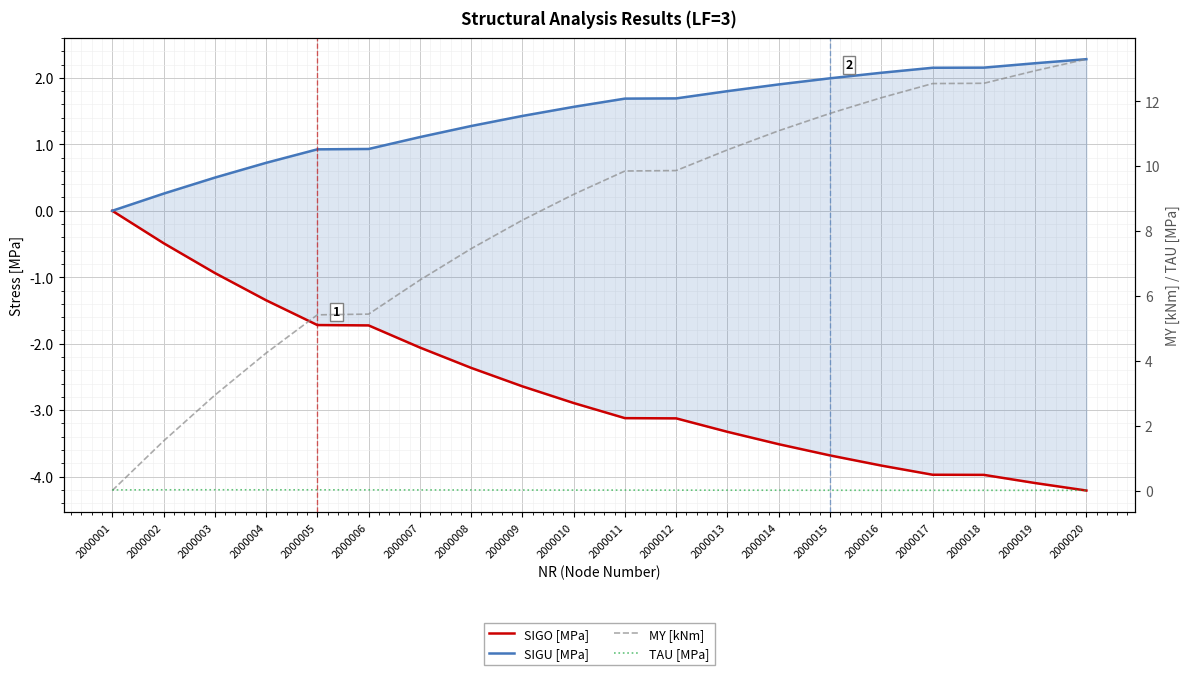

Reading left to right, extract all data points from this chart.

SIGO [MPa]: -0.0	-0.5	-0.9	-1.3	-1.7	-1.7	-2.1	-2.4	-2.6	-2.9	-3.1	-3.1	-3.3	-3.5	-3.7	-3.8	-4.0	-4.0	-4.1	-4.2
SIGU [MPa]: 0.0	0.3	0.5	0.7	0.9	0.9	1.1	1.3	1.4	1.6	1.7	1.7	1.8	1.9	2.0	2.1	2.2	2.2	2.2	2.3
MY [kNm]: 0.0	1.5	2.9	4.2	5.4	5.4	6.5	7.5	8.3	9.1	9.8	9.9	10.5	11.1	11.6	12.1	12.5	12.6	12.9	13.3
TAU [MPa]: 0.0	0.0	0.0	0.0	0.0	0.0	0.0	0.0	0.0	0.0	0.0	0.0	0.0	0.0	0.0	0.0	0.0	0.0	0.0	0.0